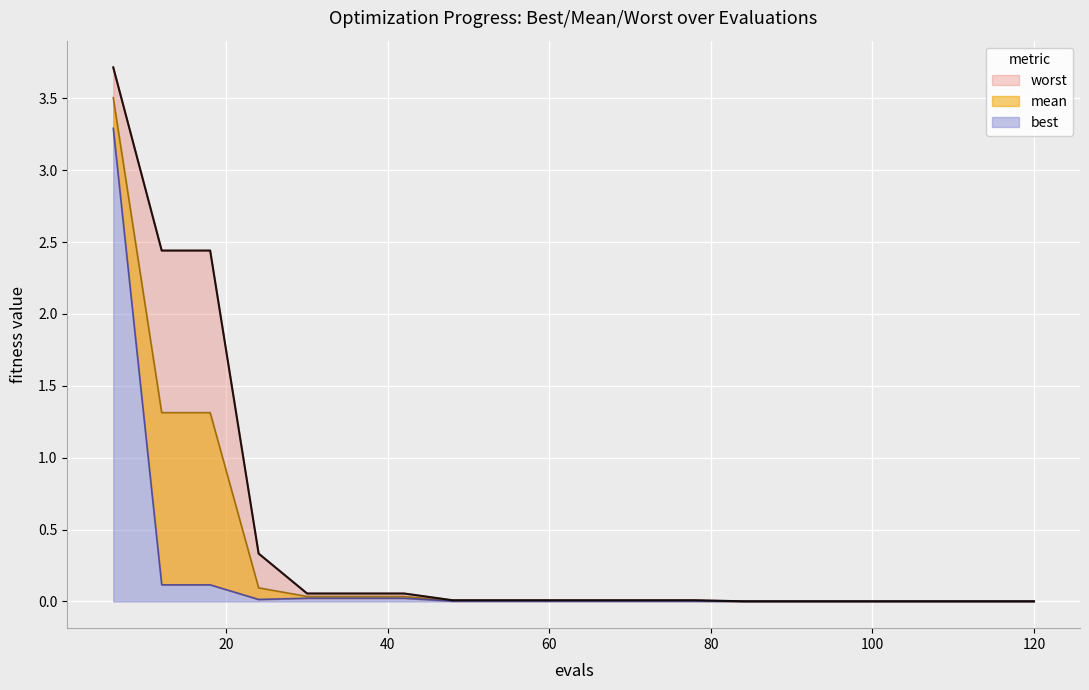

At which category is the sum across all series the highest?

6